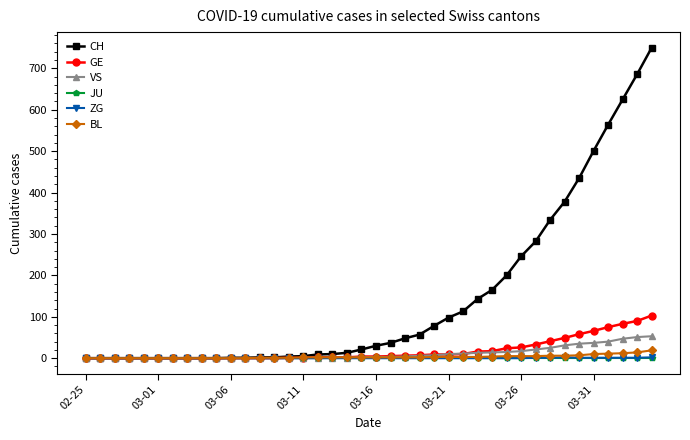

Which series has the largest range (max minus min)?

CH